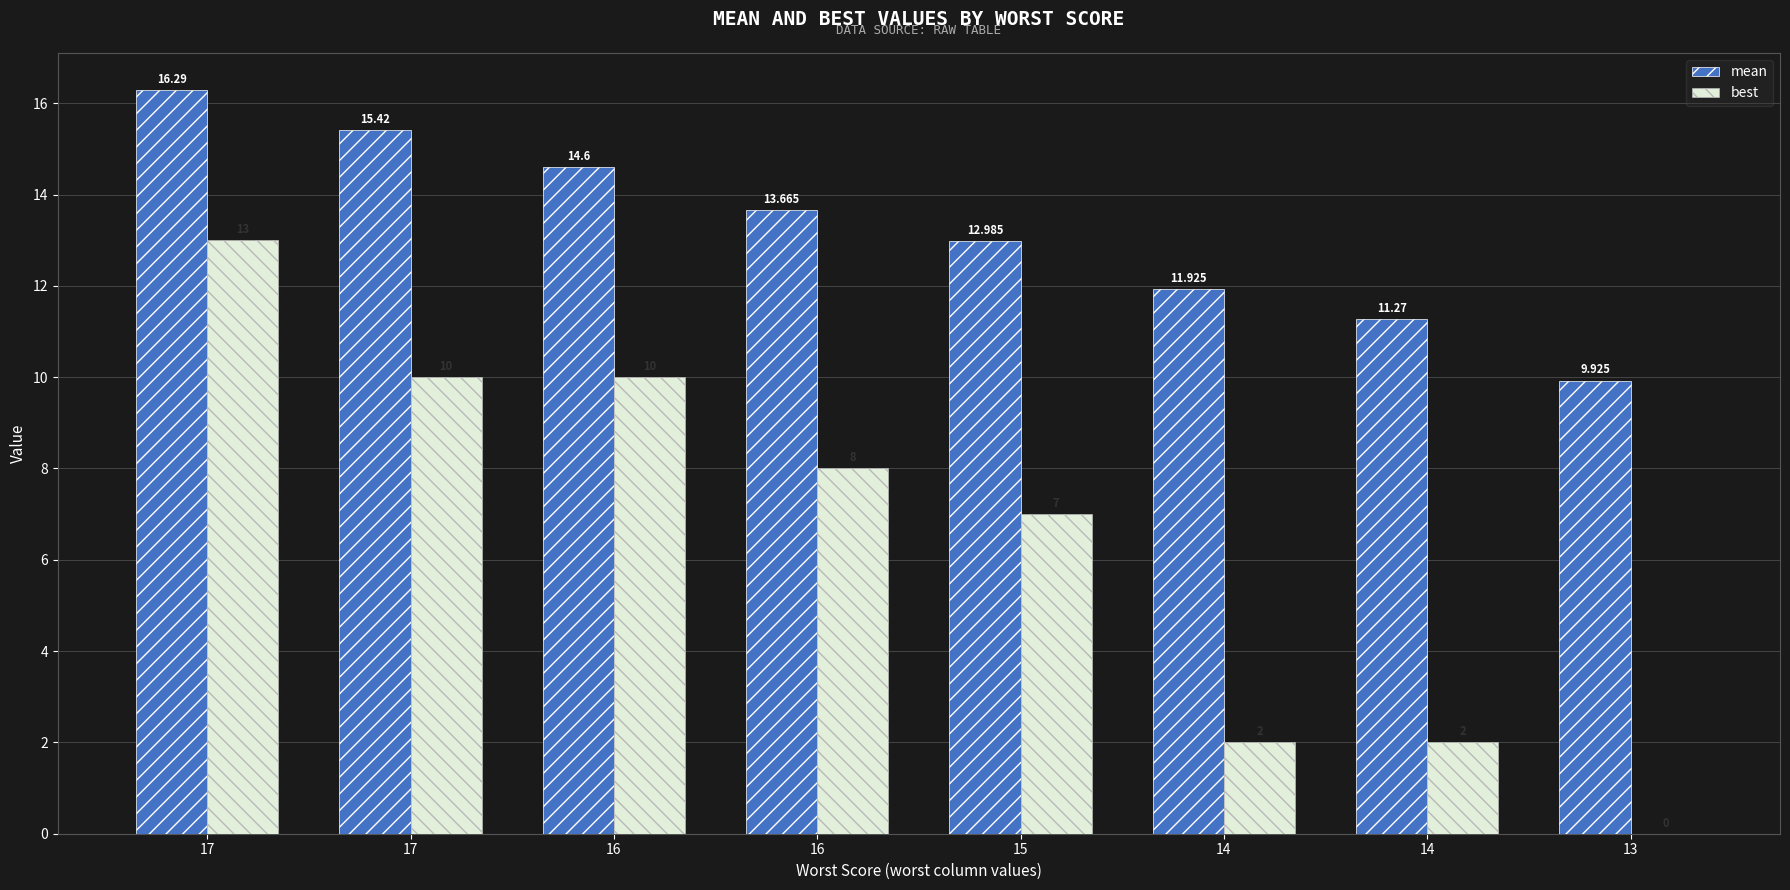

Where is best nearest to the value 6?

15